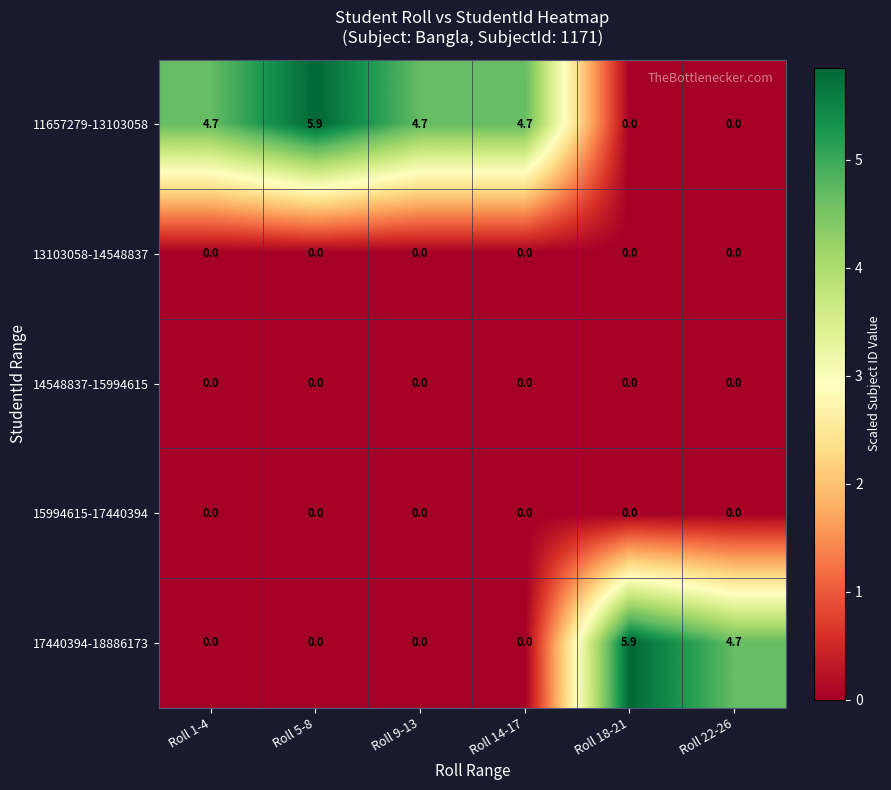

At which label does 11657279-13103058 reach its peak?

Roll 5-8